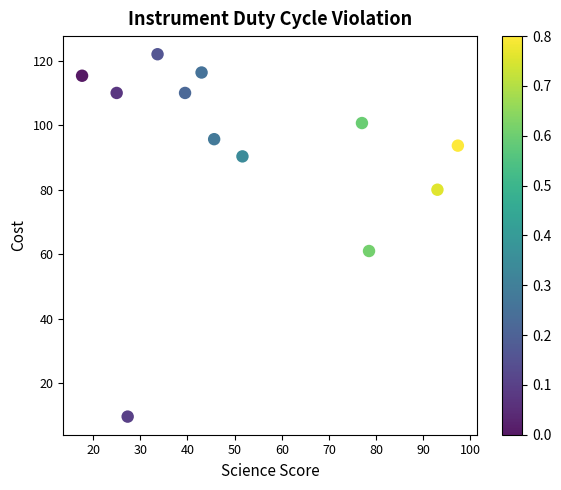

What is the range of Y values (max minus min)?

112.3